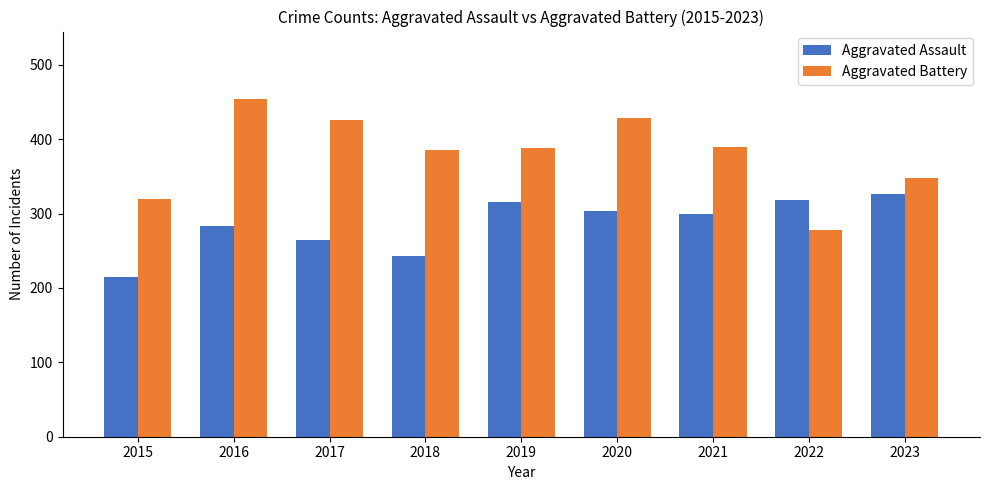

Which series changed the most between 2021 and 2022?

Aggravated Battery